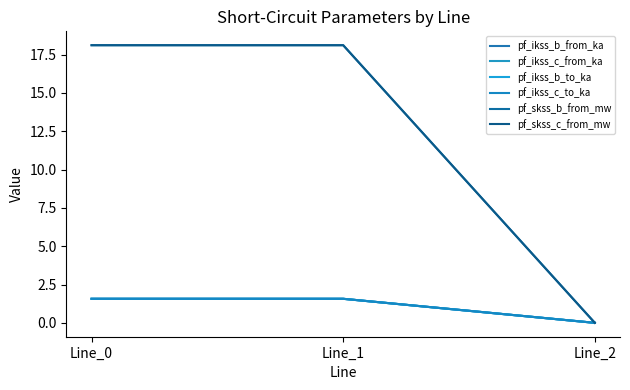

Is this an area chart (filled region under the line)?

No